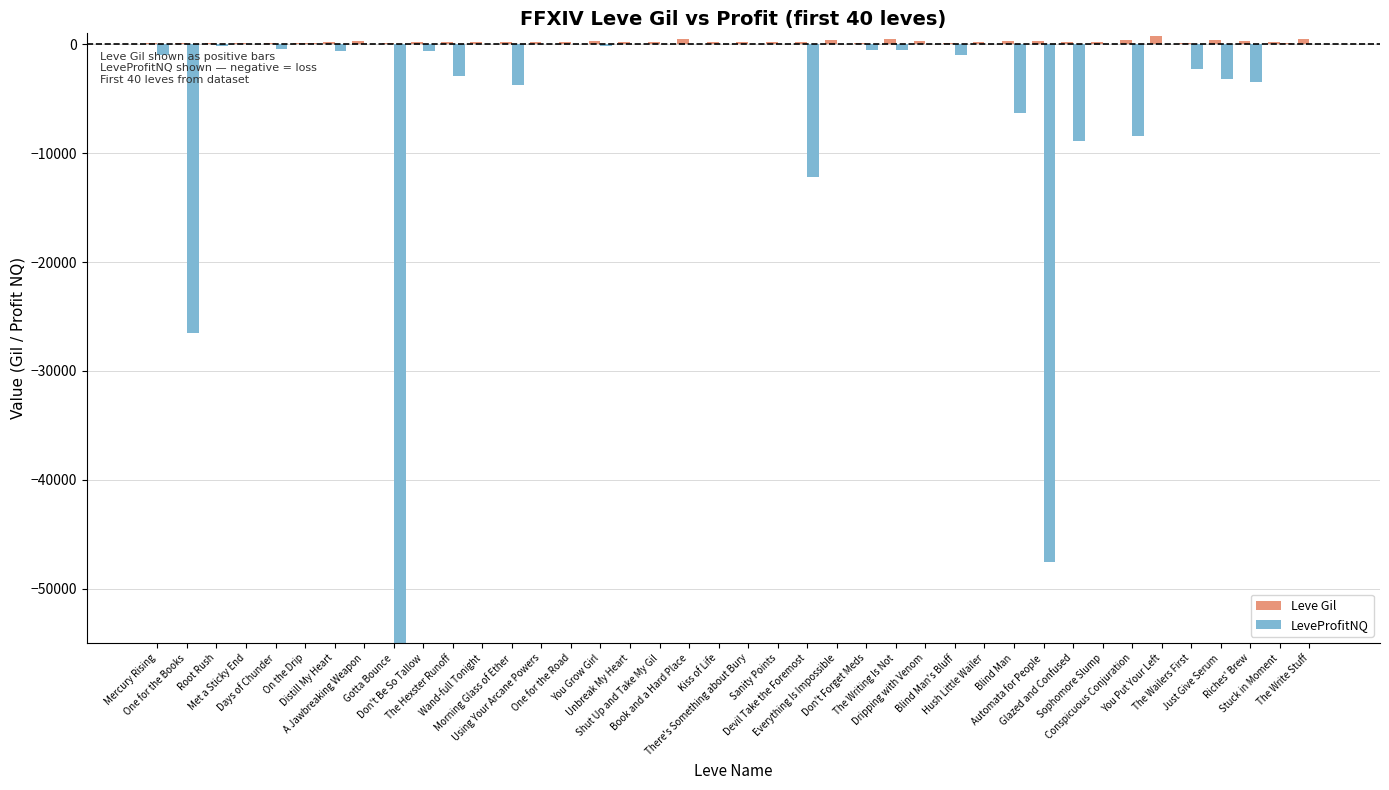

Where is Leve Gil nearest to the value 408?

Conspicuous Conjuration